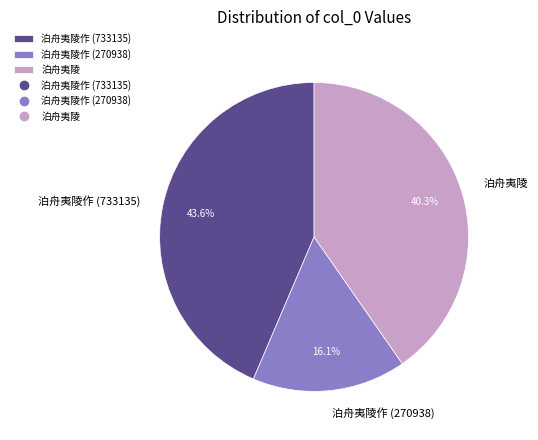

Does 泊舟夷陵 account for over 50% of the chart?

No